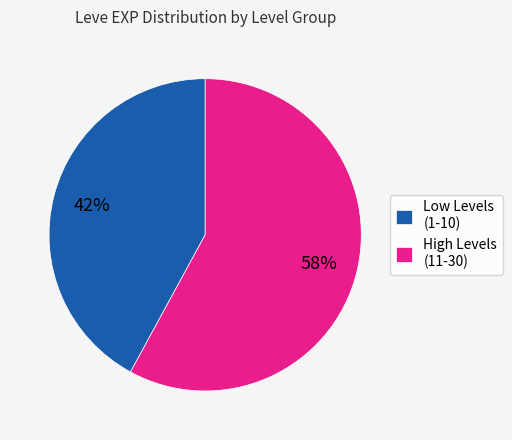

The High Levels (11-30) slice represents 47% of the pie. True or false?

False